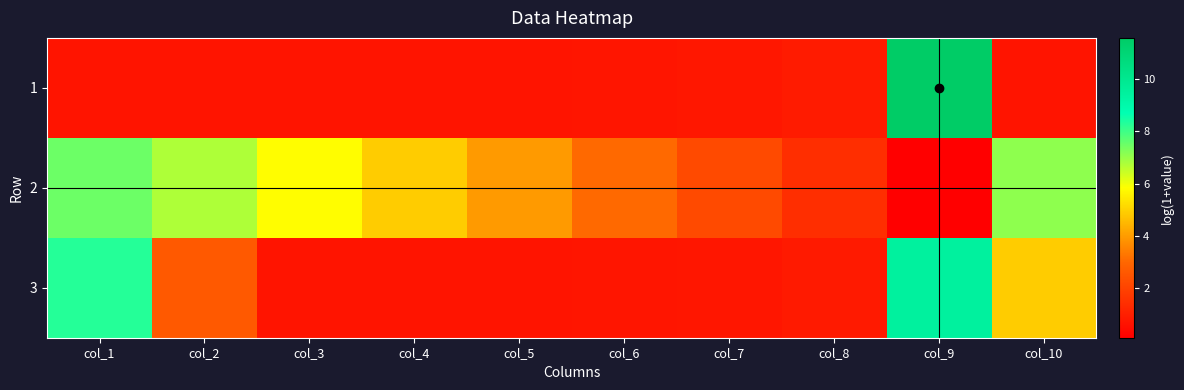

Reading left to right, transcribe all the data shown in this chart.

1: col_1=0.7	col_2=0.7	col_3=0.7	col_4=0.7	col_5=0.7	col_6=0.7	col_7=0.8	col_8=0.9	col_9=11.6	col_10=0.7
2: col_1=7.5	col_2=6.7	col_3=5.8	col_4=4.9	col_5=4.0	col_6=3.1	col_7=2.2	col_8=1.4	col_9=0.1	col_10=7.1
3: col_1=8.3	col_2=2.6	col_3=0.7	col_4=0.7	col_5=0.7	col_6=0.7	col_7=0.8	col_8=0.9	col_9=9.4	col_10=4.9